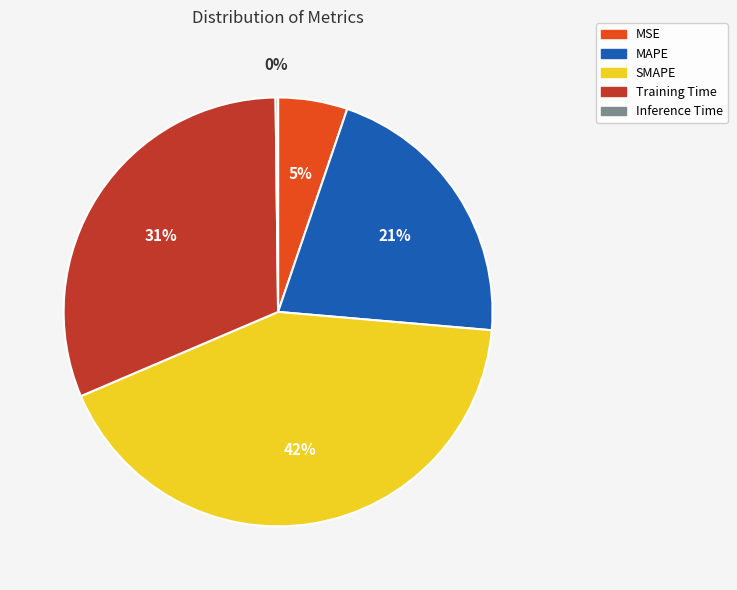

To the nearest percent, what is the difference between the largest and smallest slice percentages?

42%